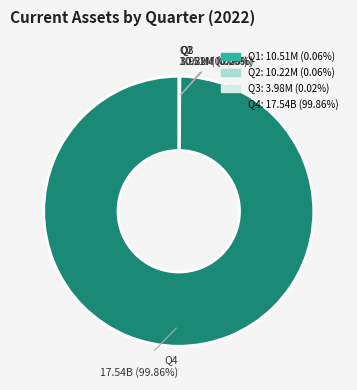

Which slice is the largest?

Q4